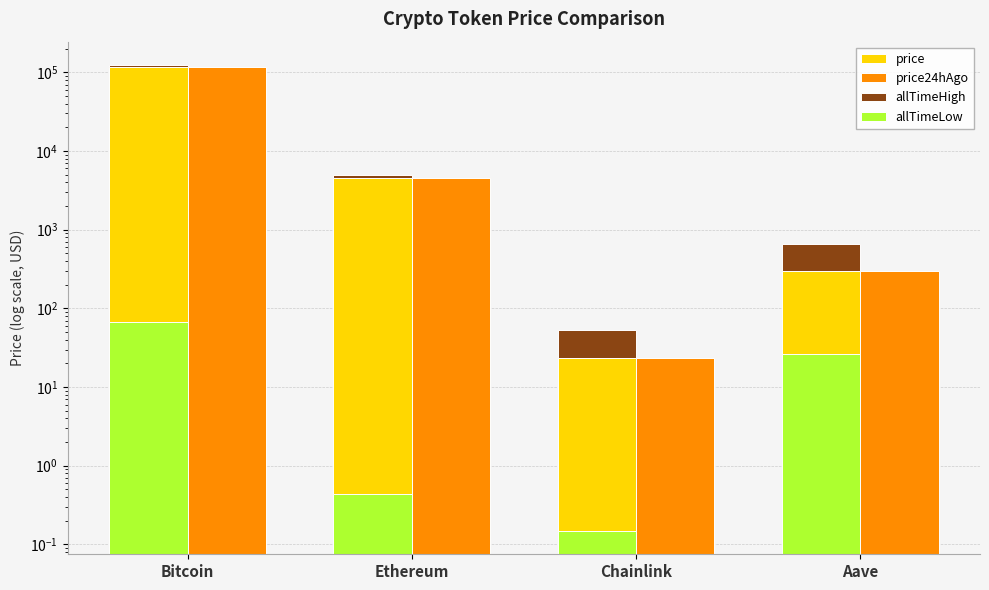

Rank the series at Chainlink from lowest to highest value.

allTimeLow, price, price24hAgo, allTimeHigh